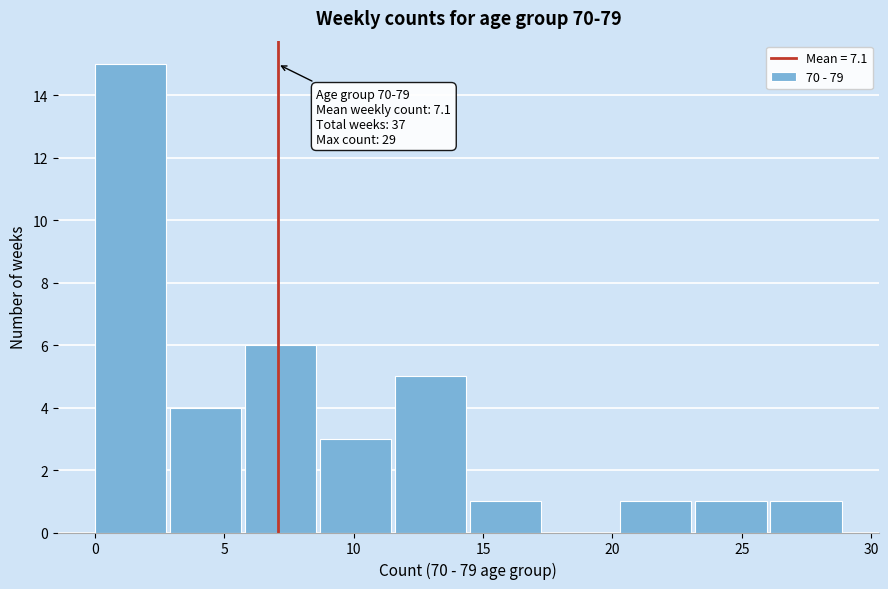

Over which range of the x-axis is the bar tallest?

0.0 to 2.9